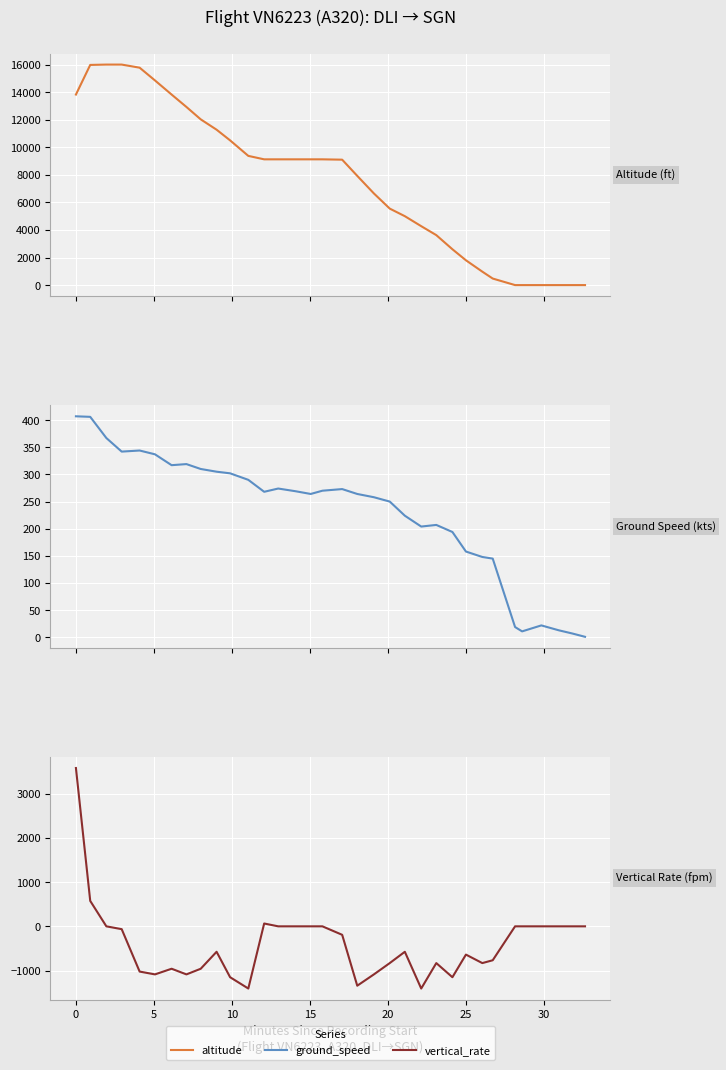

In ground_speed, how many points are lower than both neighbors (excluding endpoints)?

6